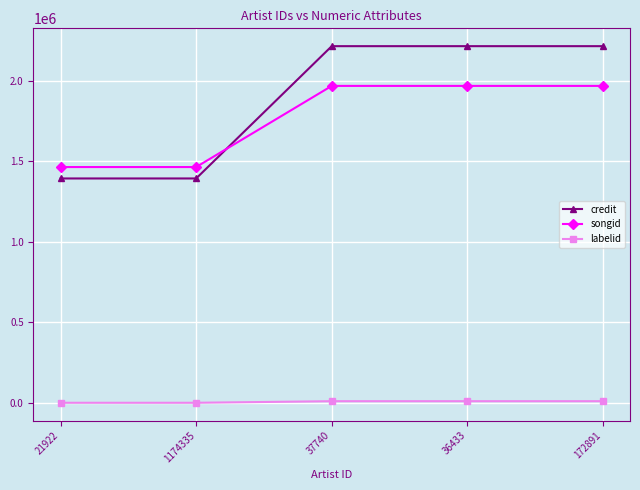

What is the highest value of the songid series?

1969611